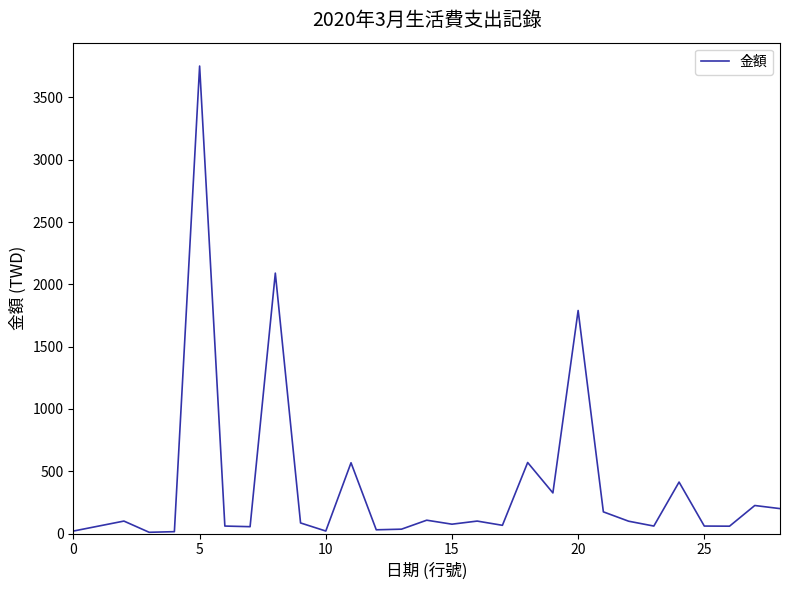

What is the difference between the maximum and minimum values?

3742